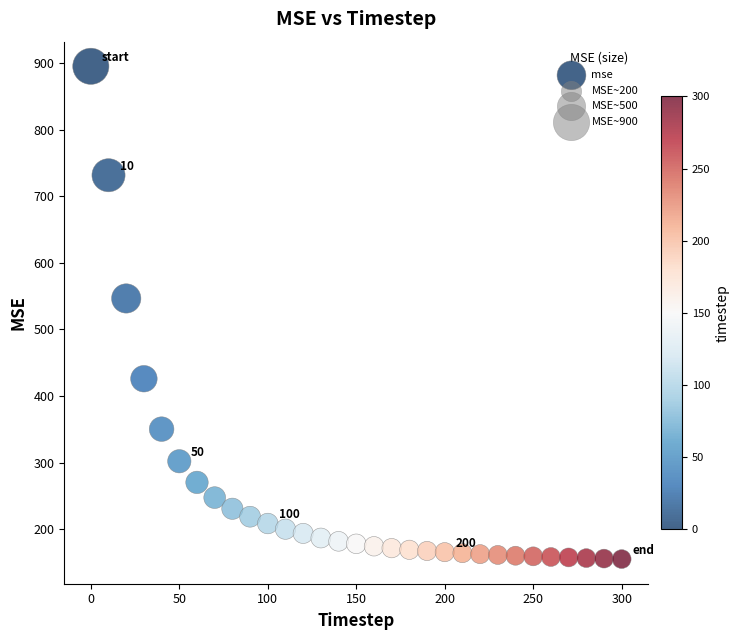

What is the range of X values (max minus min)?

300.0